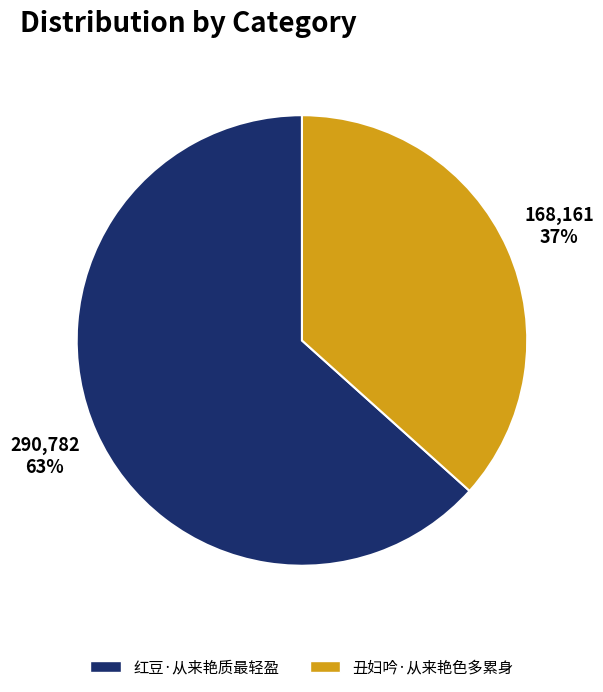

To the nearest percent, what is the average slice percentage?

50%